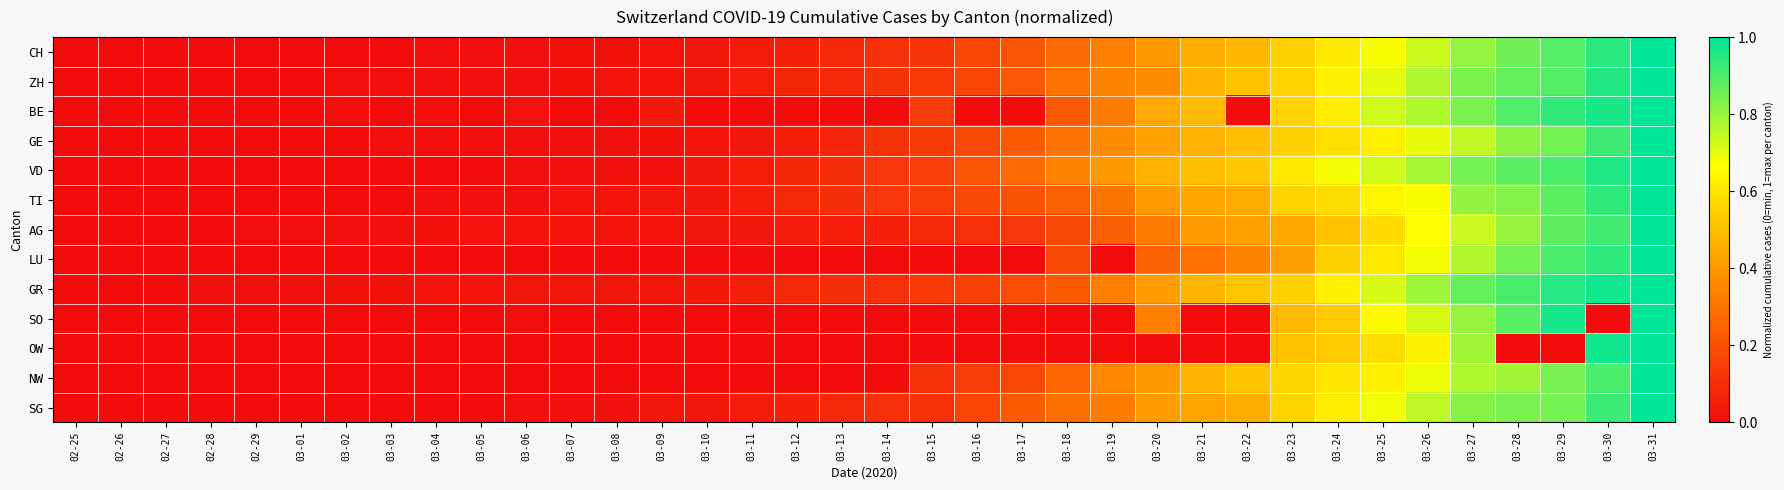

Between 03-18 and 03-25, which series saw the biggest shift?

SO